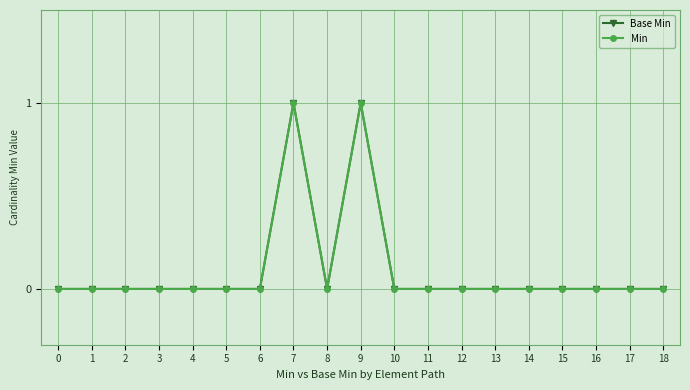

At which label does Base Min reach its peak?

7